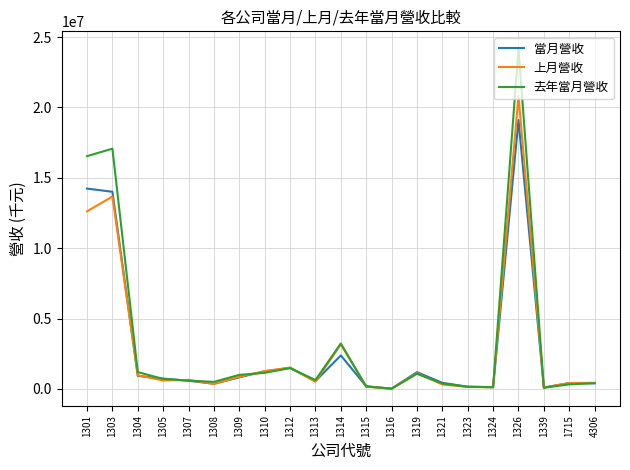

What is the maximum value for 當月營收?

19105037